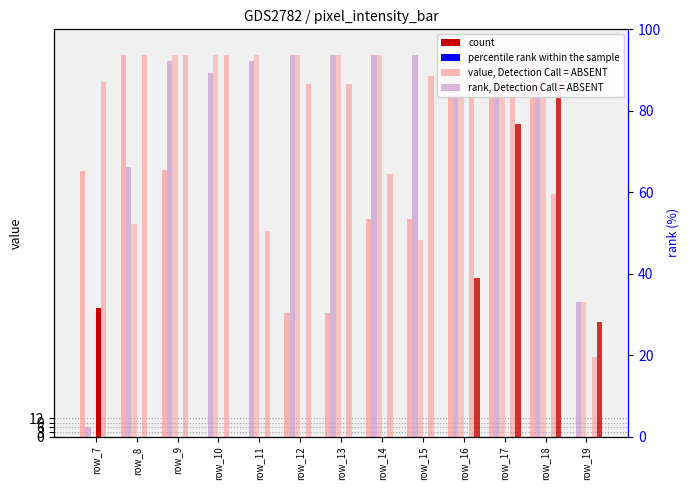

Which series has the widest spread of values?

col_17